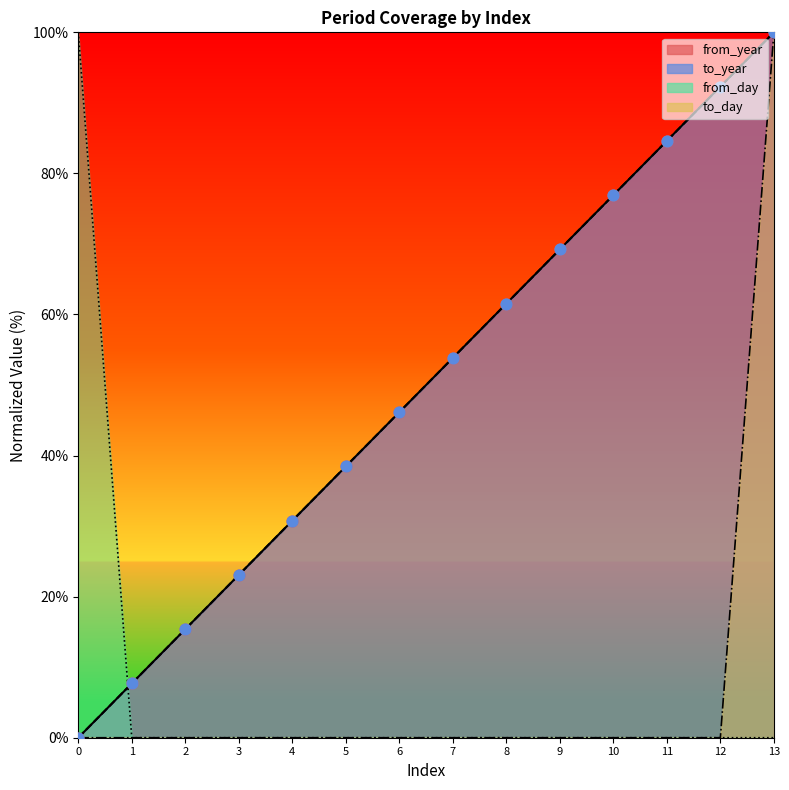

What are all the series names shown in the legend?

from_year, to_year, from_day, to_day